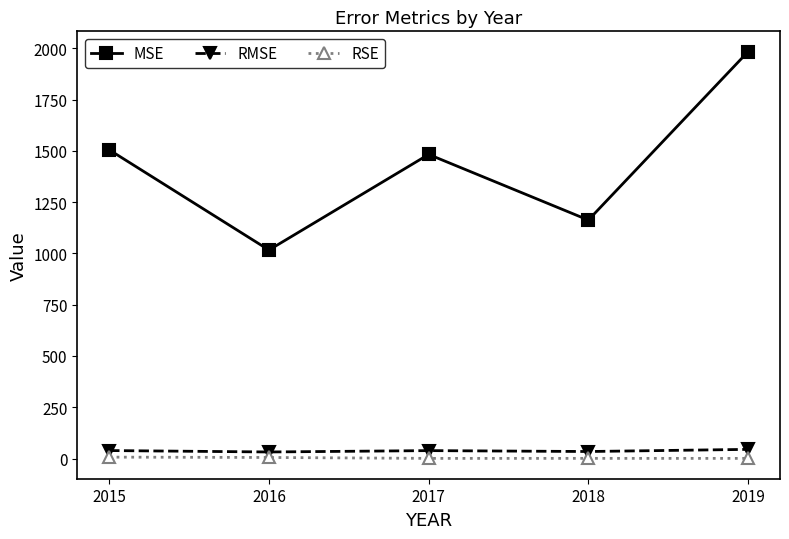

The RSE series shows 0.7 at 2018. True or false?

True